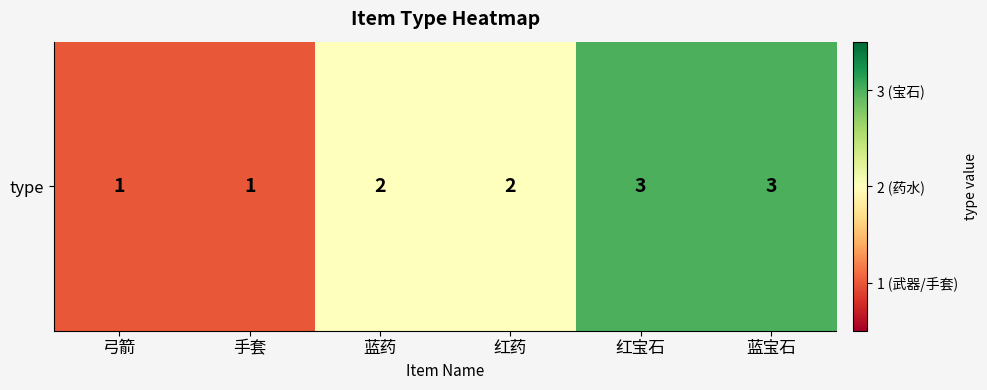

Rank the categories by value from lowest to highest.

弓箭, 手套, 蓝药, 红药, 红宝石, 蓝宝石